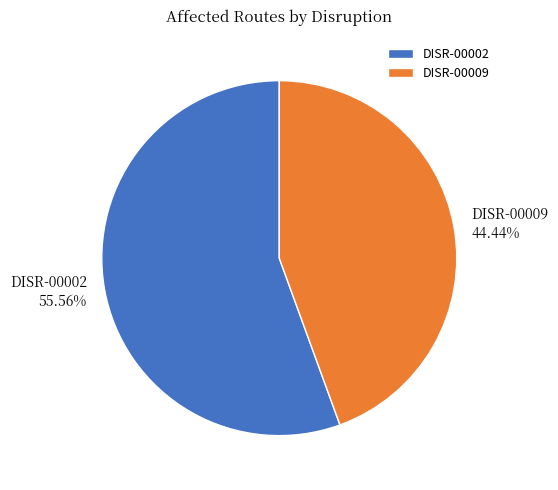

To the nearest percent, what is the average slice percentage?

50%